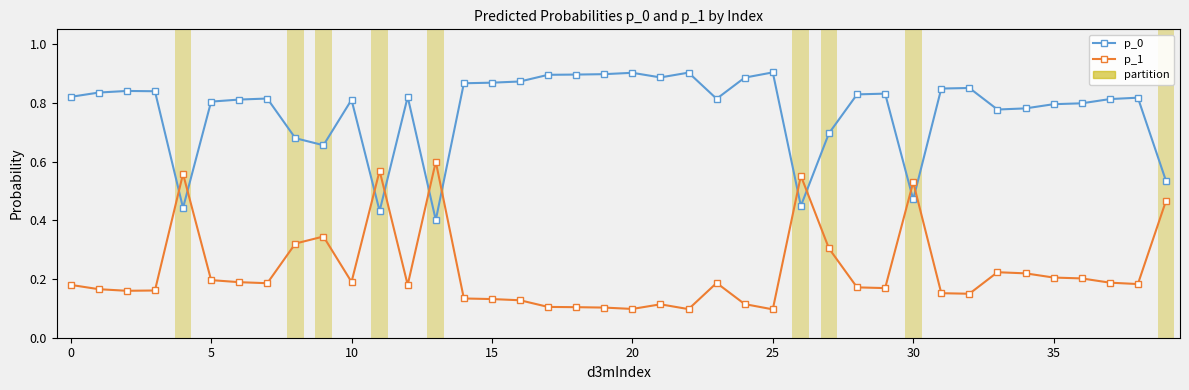

At how many categories does at least one series exceed 0?

40